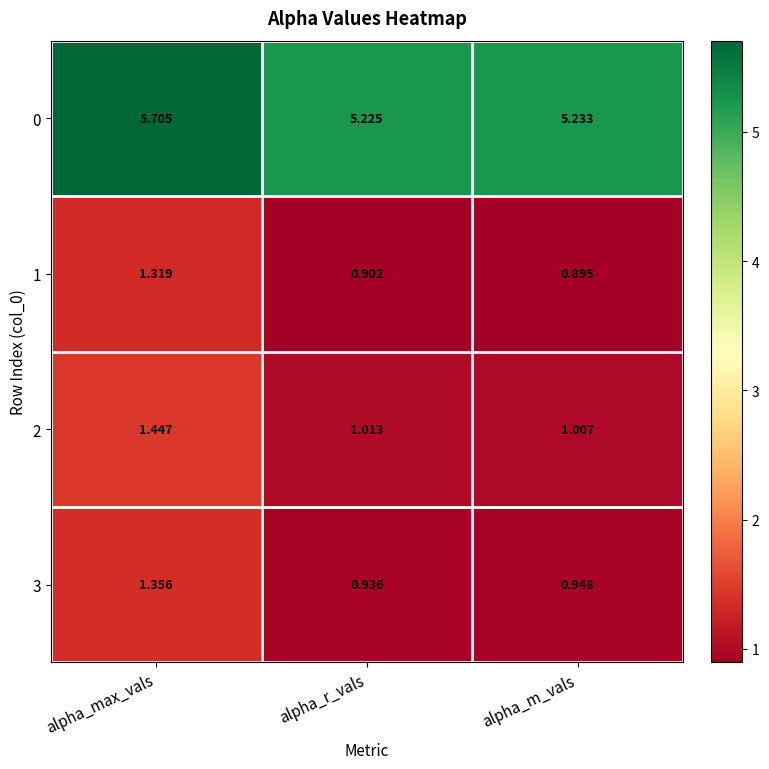

Between alpha_r_vals and alpha_m_vals, which series saw the biggest shift?

3